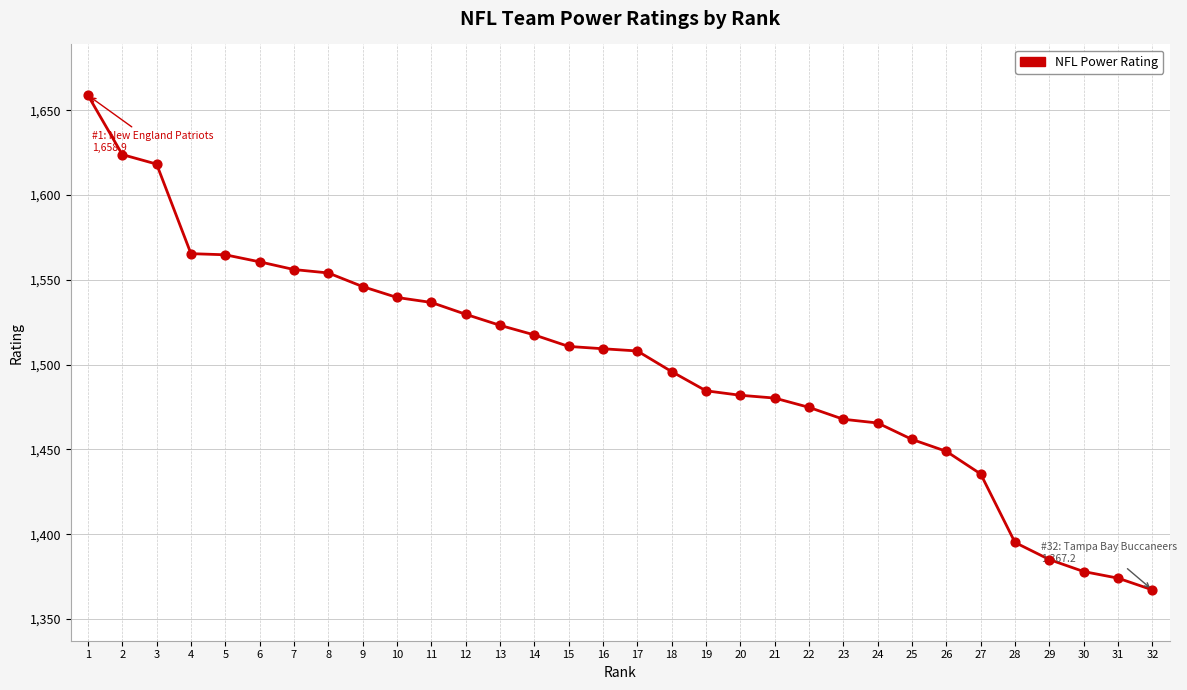

What is the change in value from 4 to 22?

-90.7